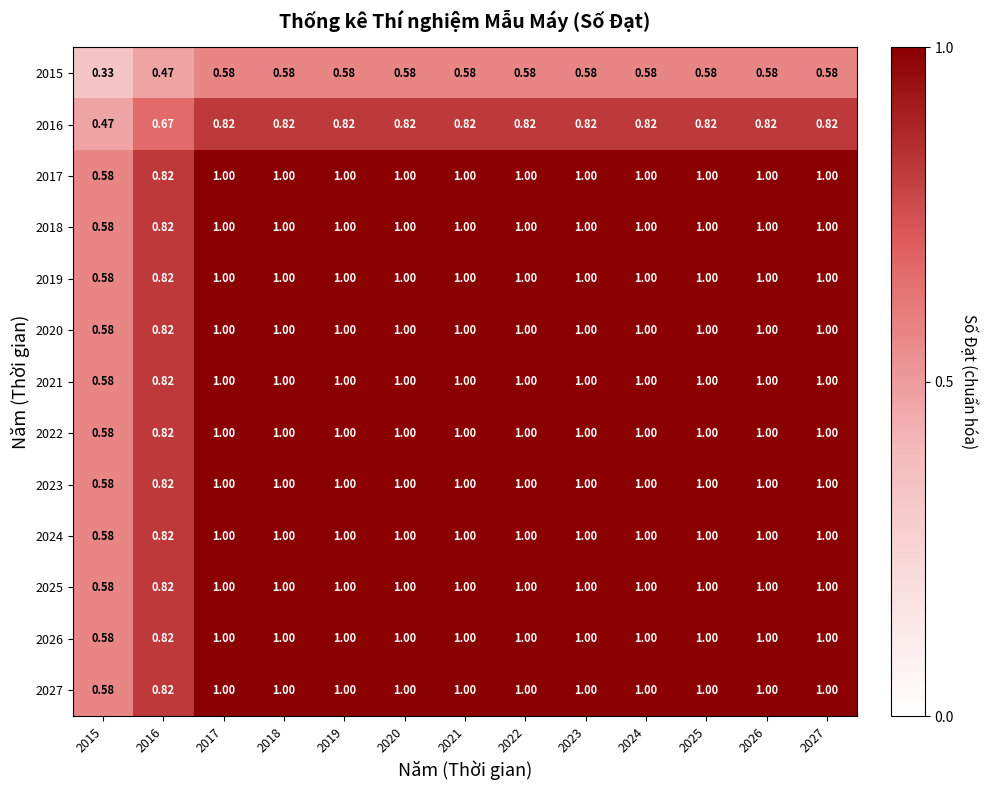

Which category has the lowest value across all series?

2015